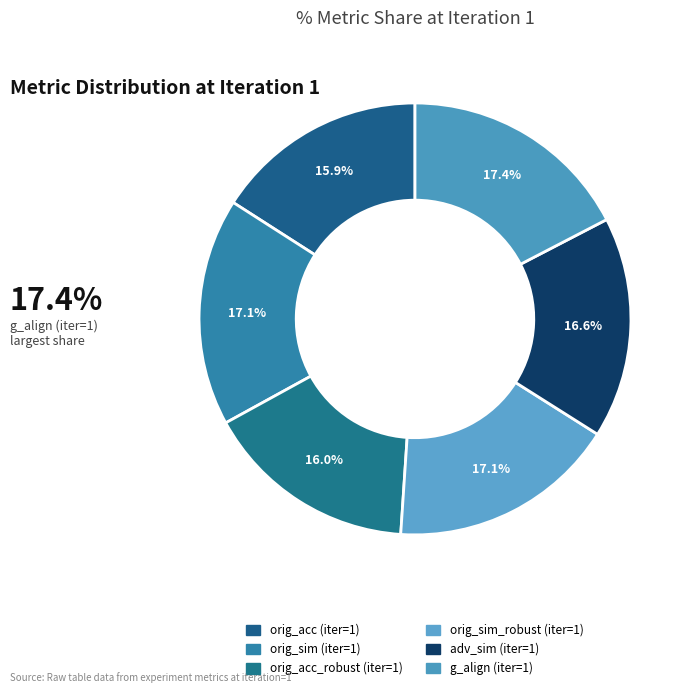

How many segments does this pie chart have?

6